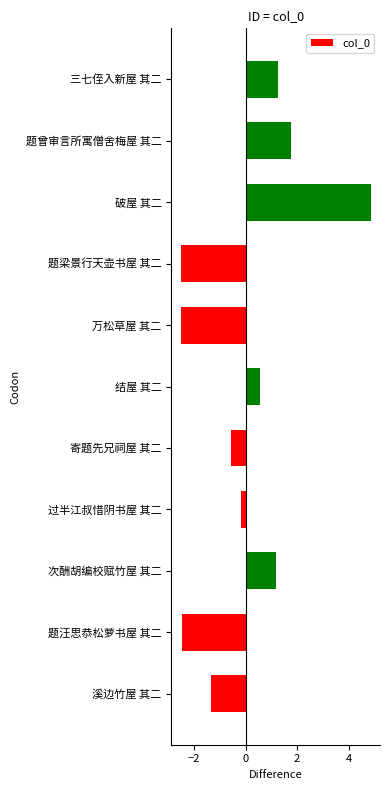

What value does the data have at 溪边竹屋 其二?

-1.3